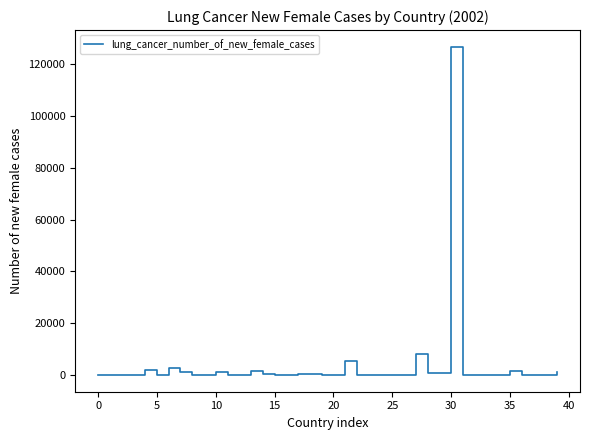

How many values are below 97?

20